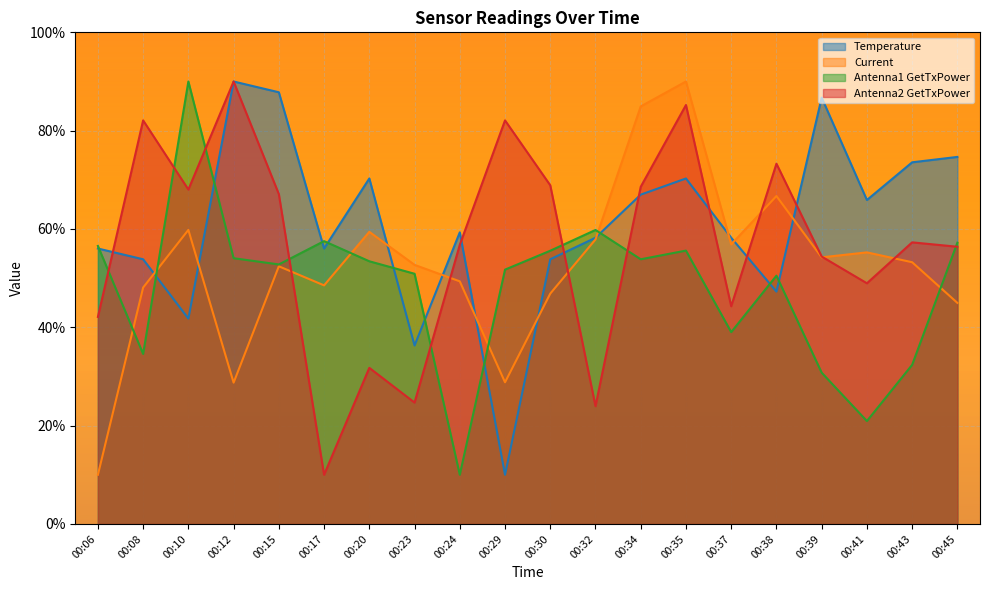

What is the difference between the second highest and minimum values in the Antenna1 GetTxPower series?

49.8